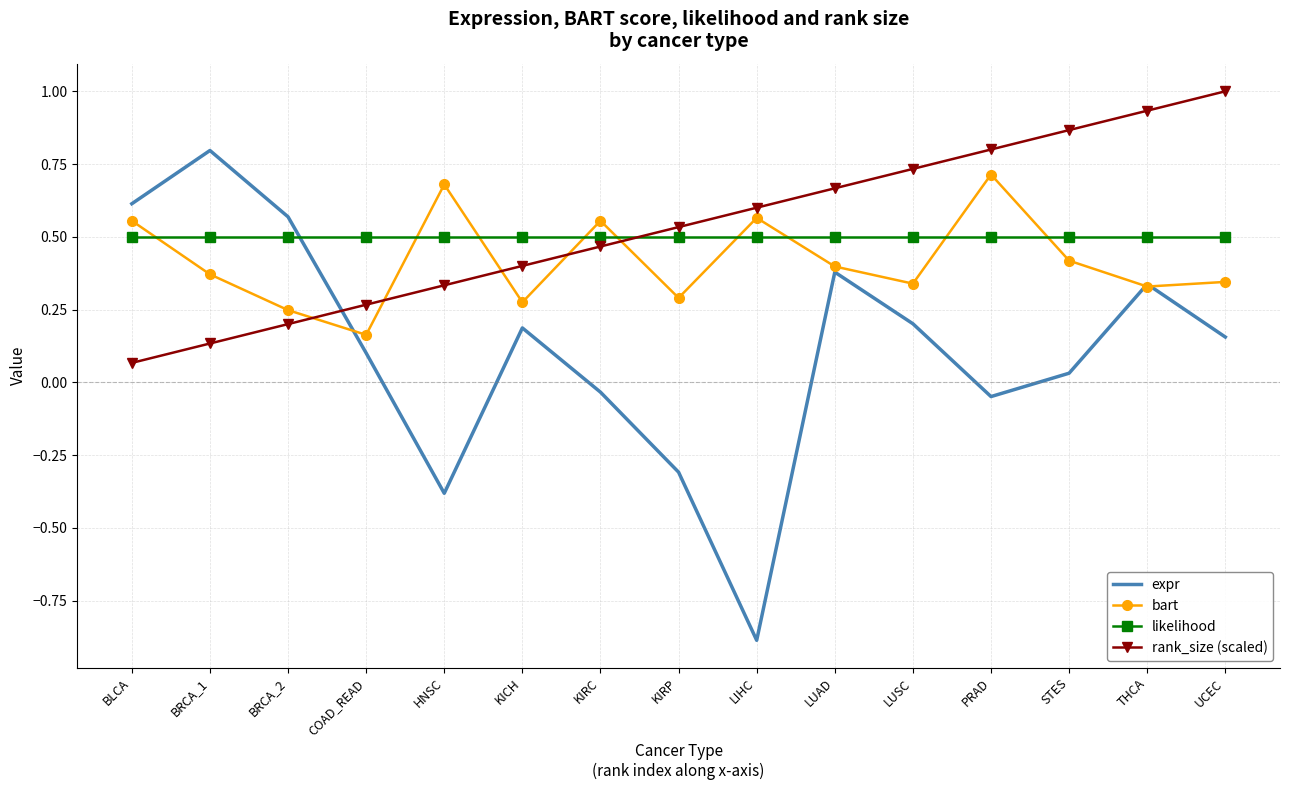

The likelihood series shows 0.3 at BRCA_2. True or false?

False